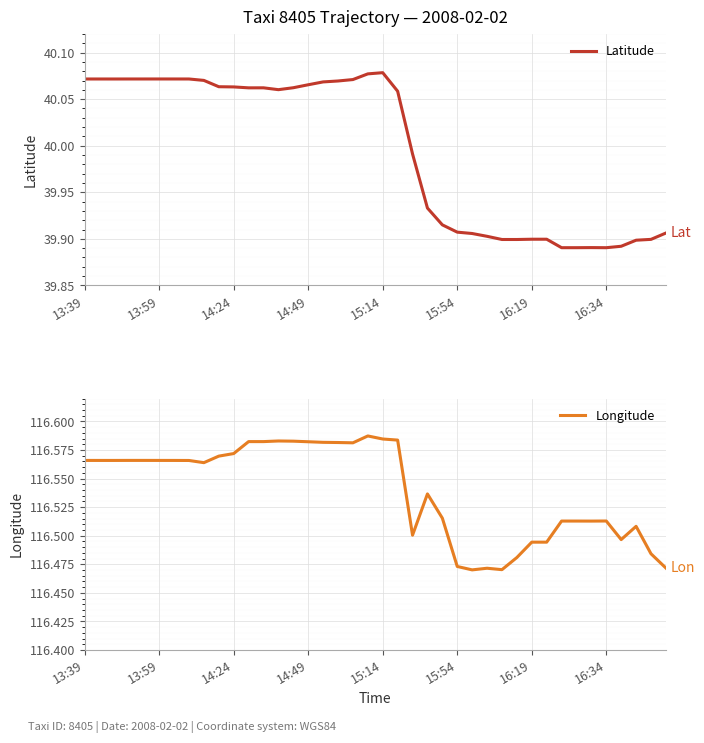

At which label does Latitude first exceed 40?

13:39